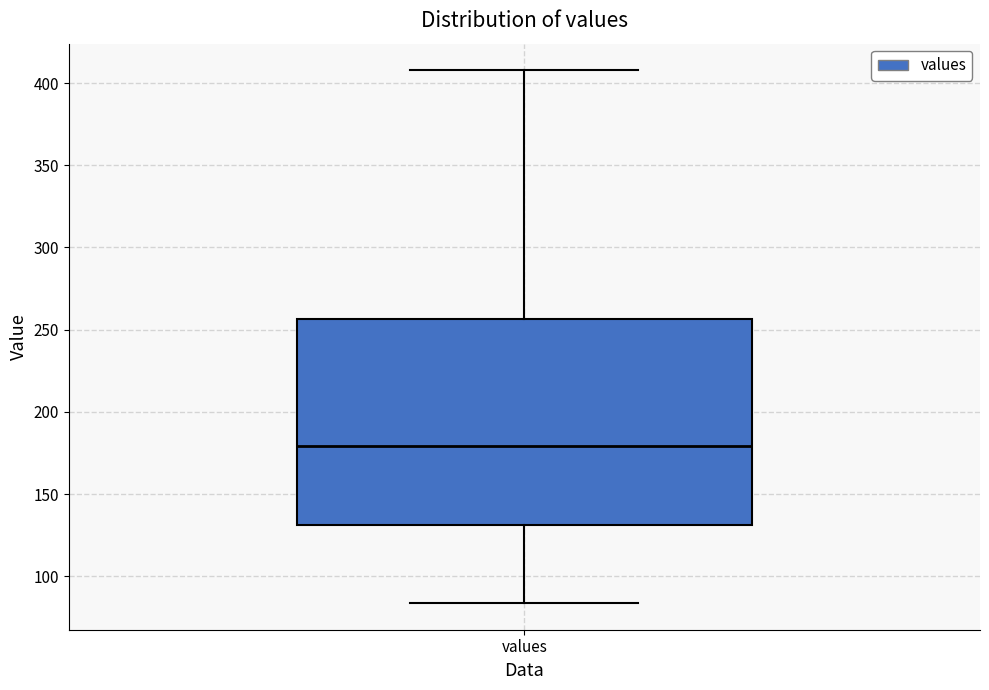

Read this box plot against the y-axis: the position of the median line, the range covered by the box, and the ends of both whiskers. The values are not printed on the chart, so give them approximately, as read against the axis.

median 180, box 130 to 255, whiskers 85 to 410